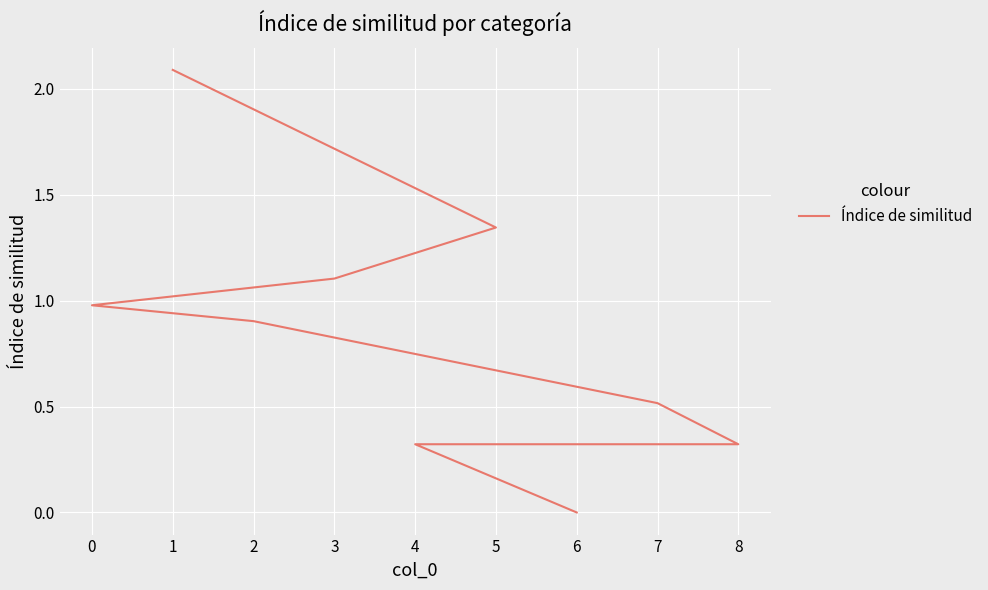

True or false: there are more than 0 points higher than both neighbors.

False